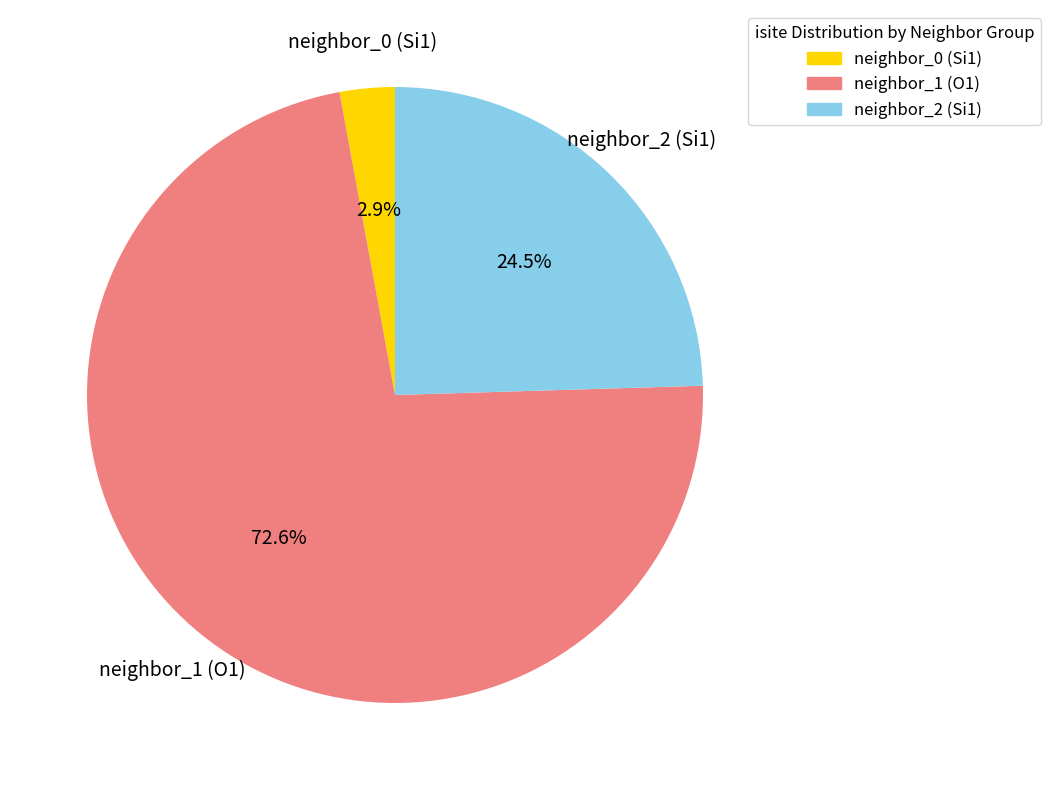

Is there a majority slice in this chart?

Yes